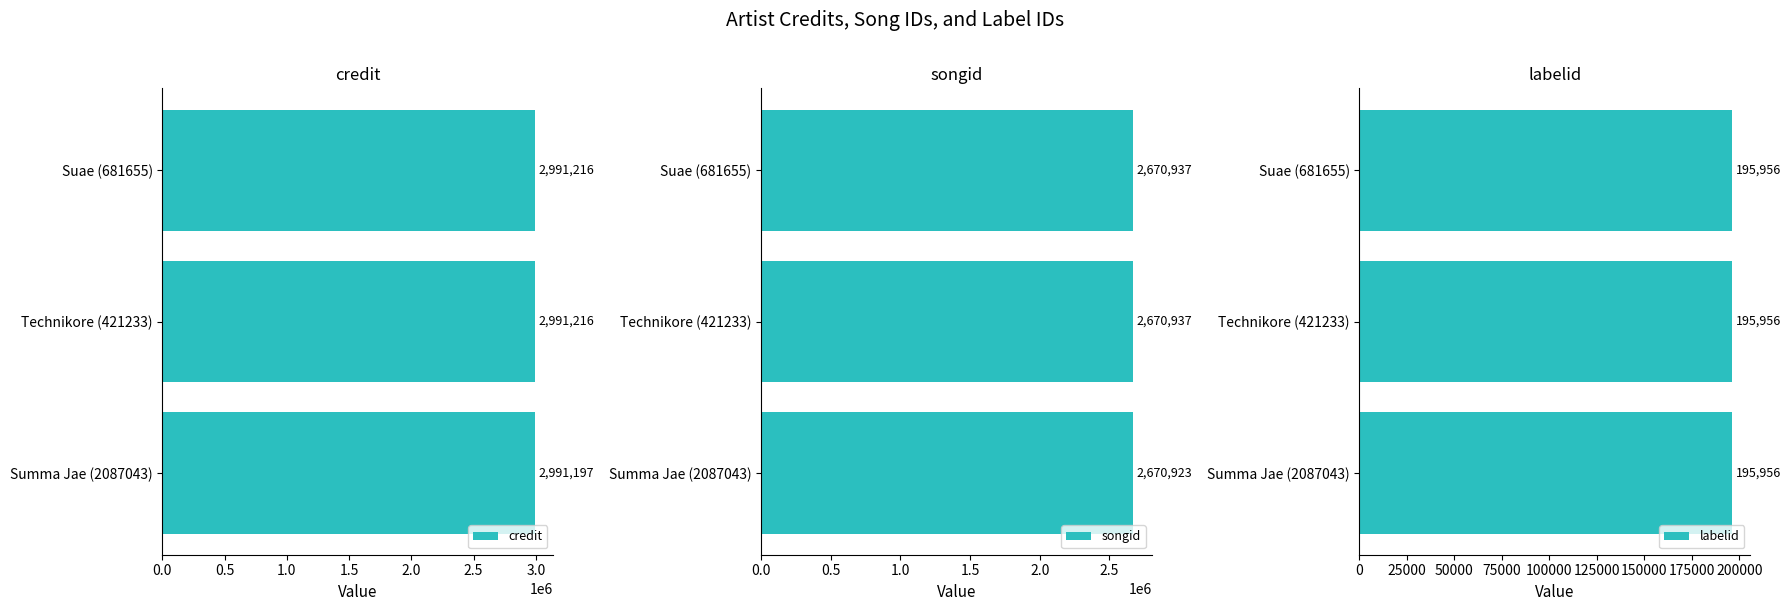

What is the difference between the credit values at Summa Jae (2087043) and Suae (681655)?

19